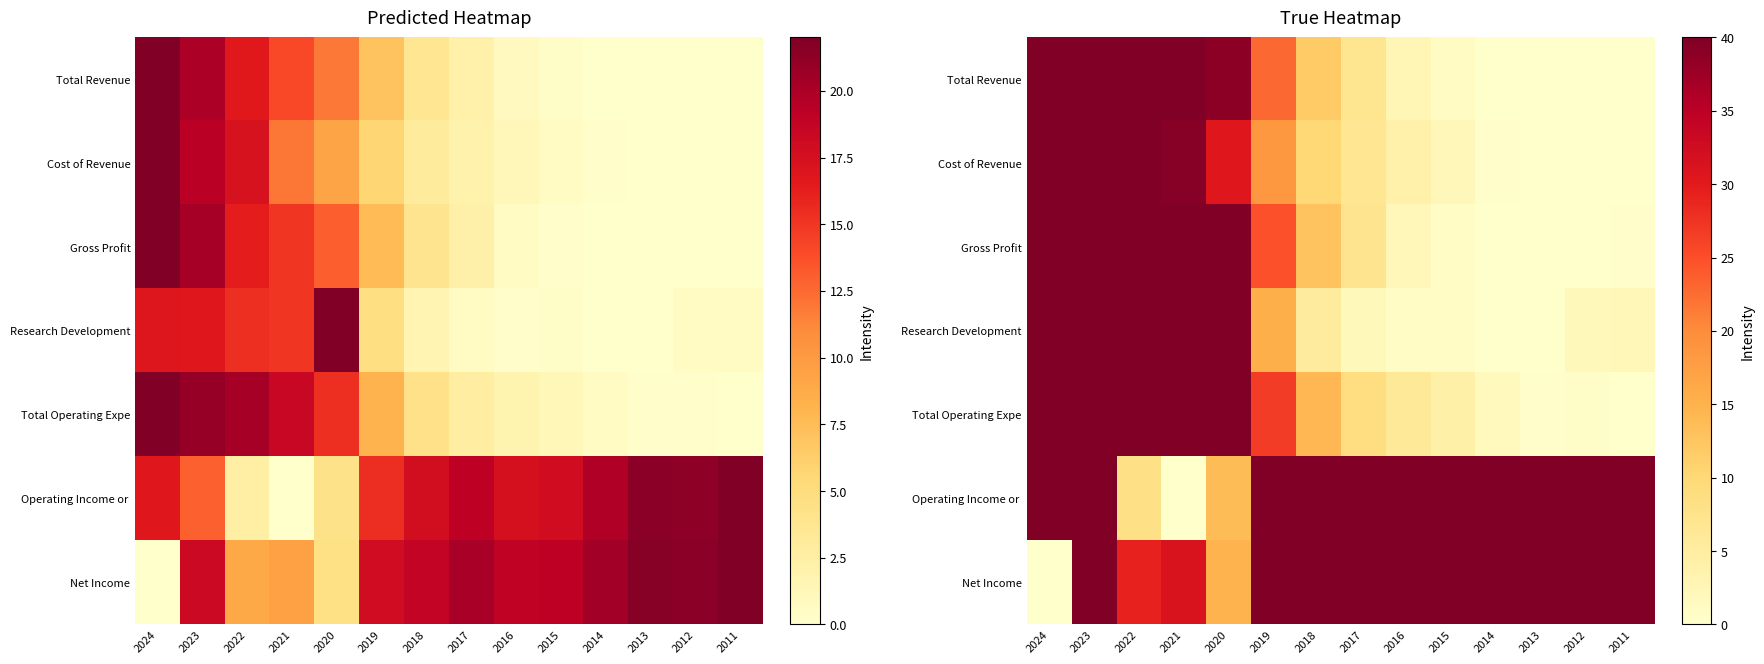

True or false: Total Revenue has a value of 0.0 at 2016.

False